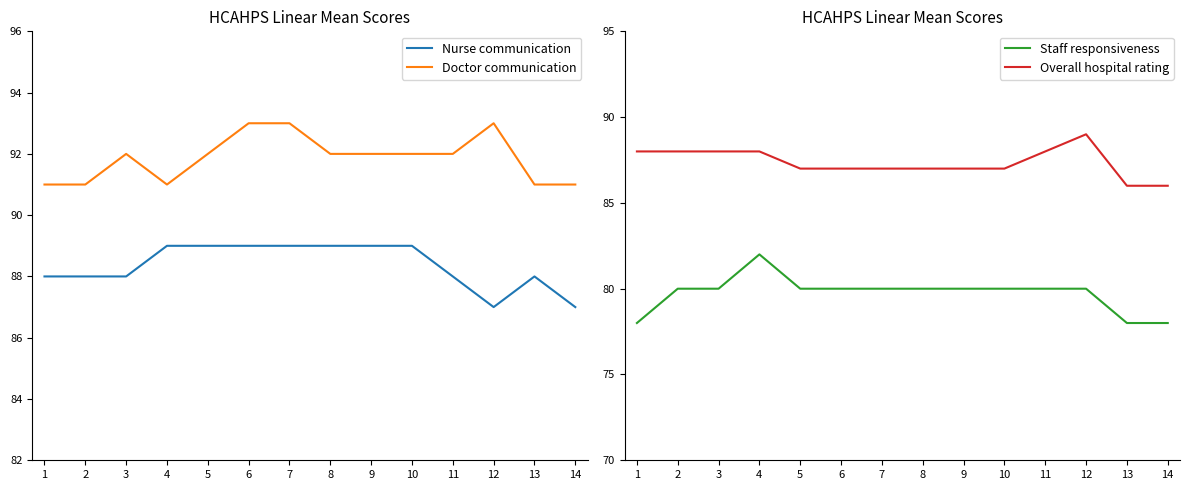

Rank the series at 8 from lowest to highest value.

Staff responsiveness, Overall hospital rating, Nurse communication, Doctor communication